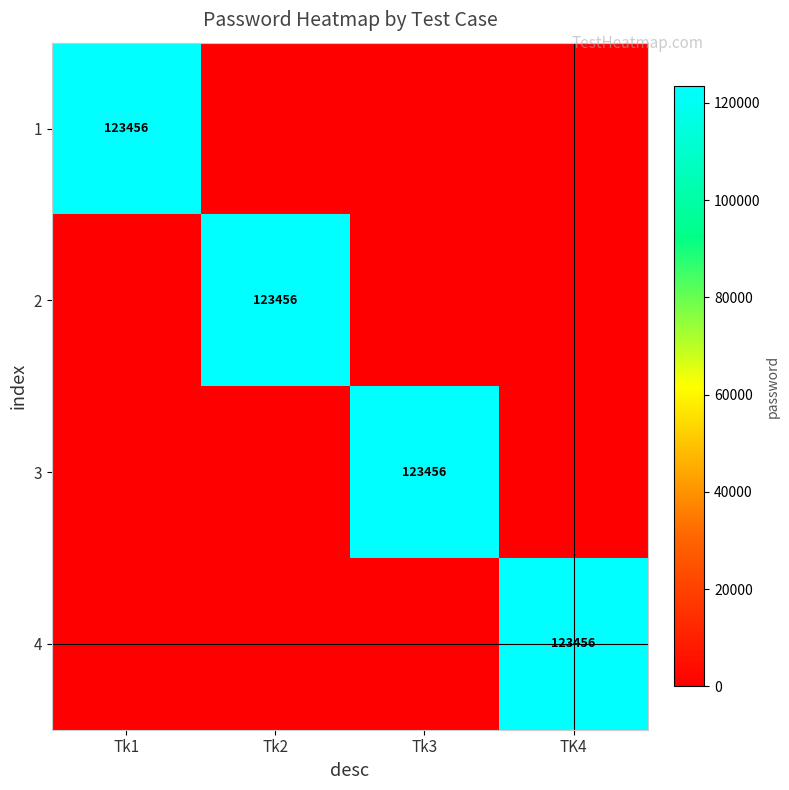

Is it true that 2 equals 123456 at Tk2?

True